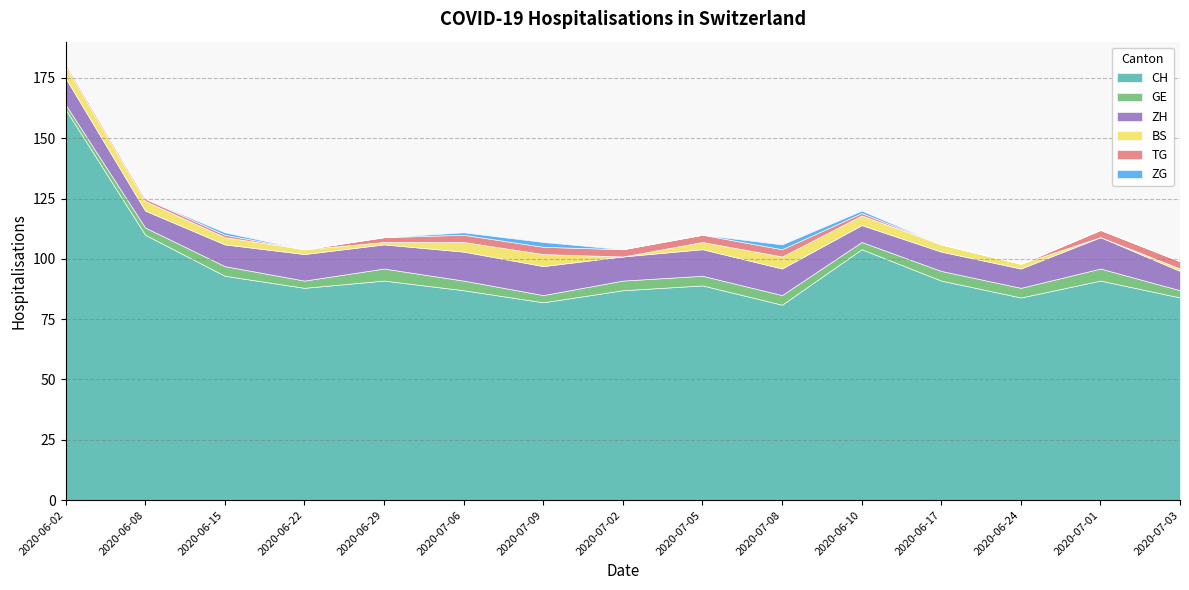

True or false: ZH has a value of 6 at 2020-06-29.

False